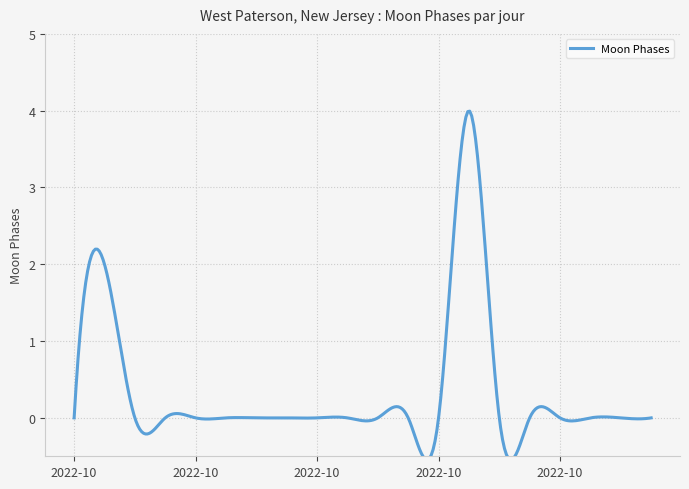

What is the maximum value shown in the chart?

4.0